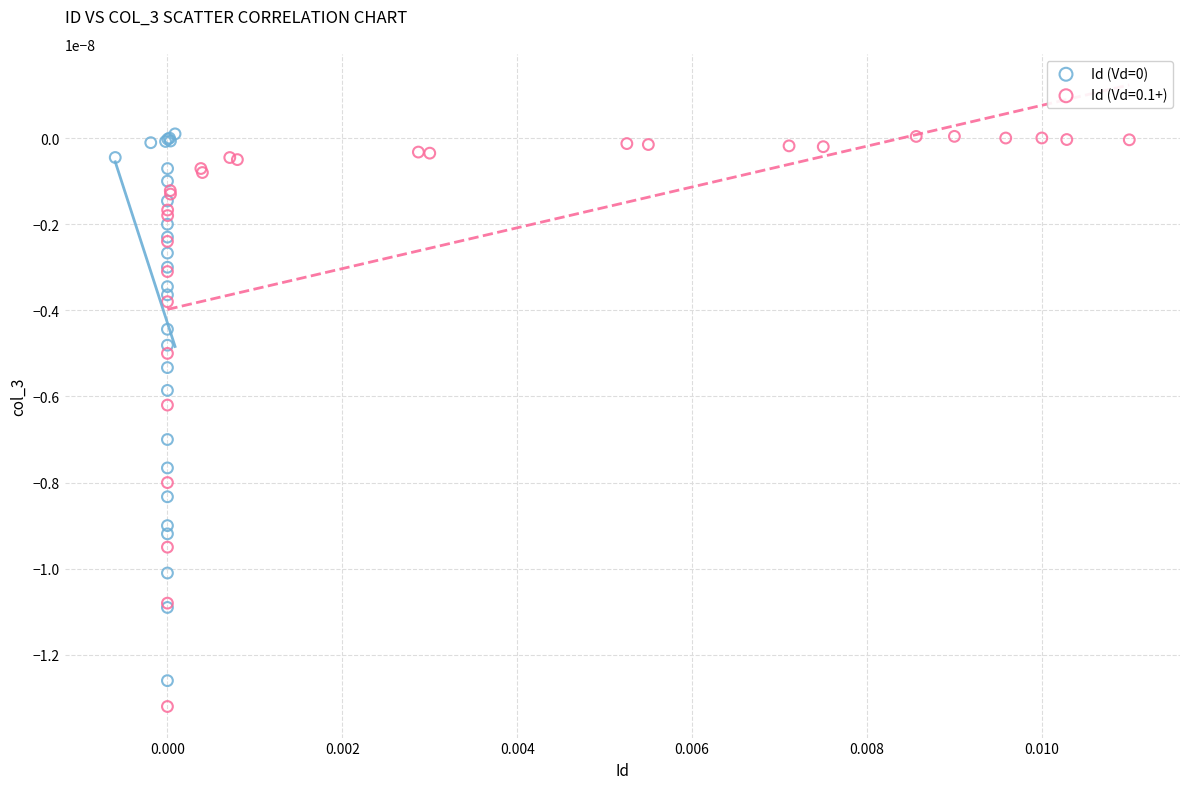

Which series has the largest Y range (max minus min)?

Id (Vd=0.1+)